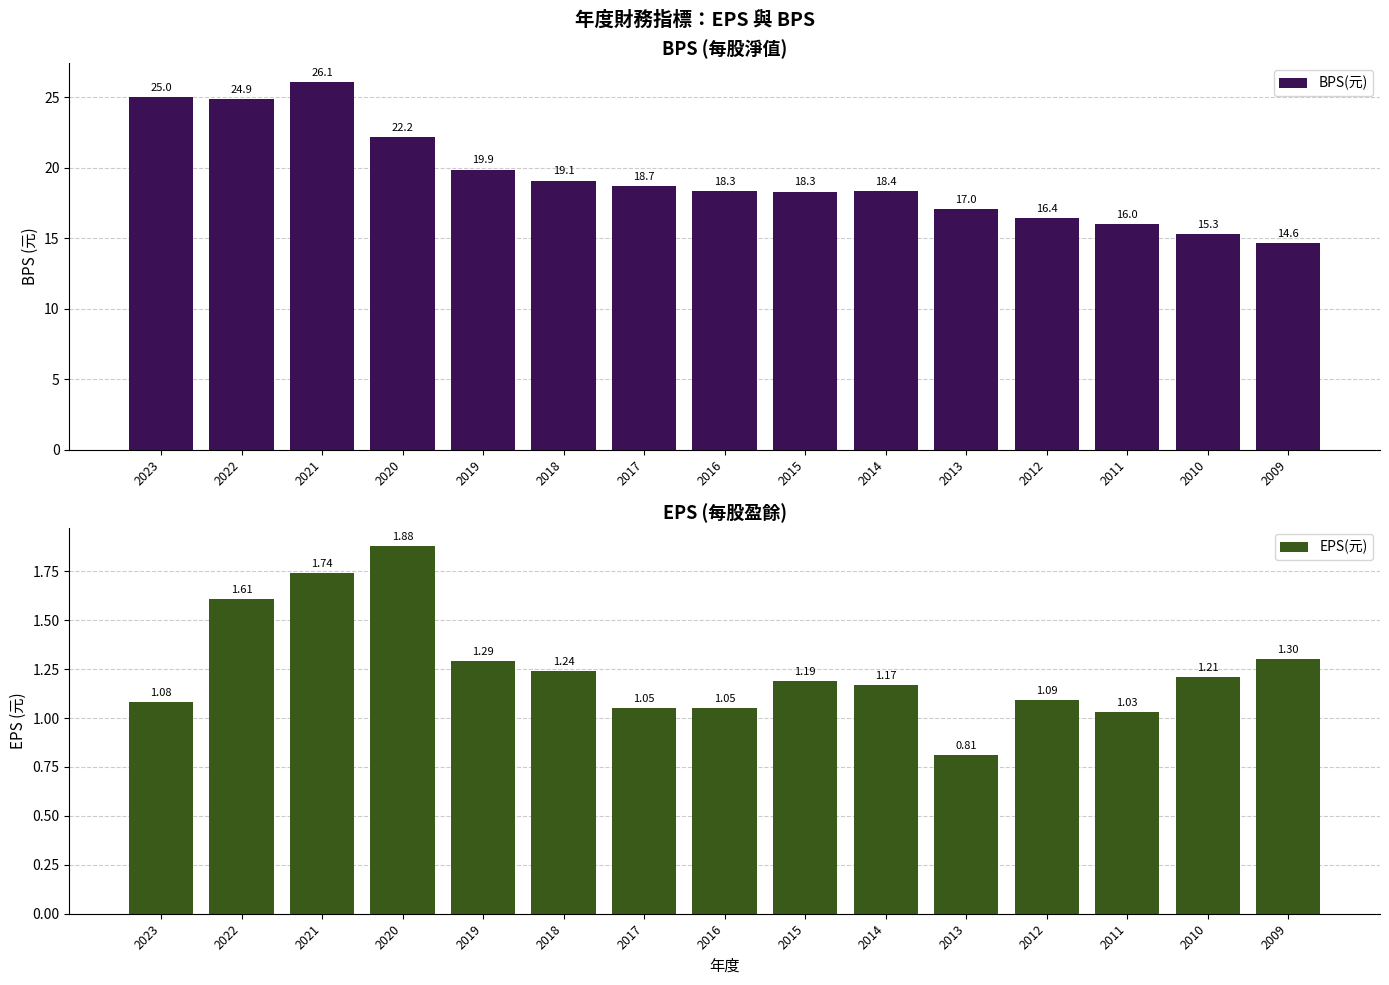

Reading left to right, what are all the values shown in this chart?

BPS(元): 2023=25.0	2022=24.9	2021=26.1	2020=22.2	2019=19.9	2018=19.1	2017=18.7	2016=18.3	2015=18.3	2014=18.4	2013=17.0	2012=16.4	2011=16.0	2010=15.3	2009=14.6
EPS(元): 2023=1.1	2022=1.6	2021=1.7	2020=1.9	2019=1.3	2018=1.2	2017=1.1	2016=1.1	2015=1.2	2014=1.2	2013=0.8	2012=1.1	2011=1.0	2010=1.2	2009=1.3